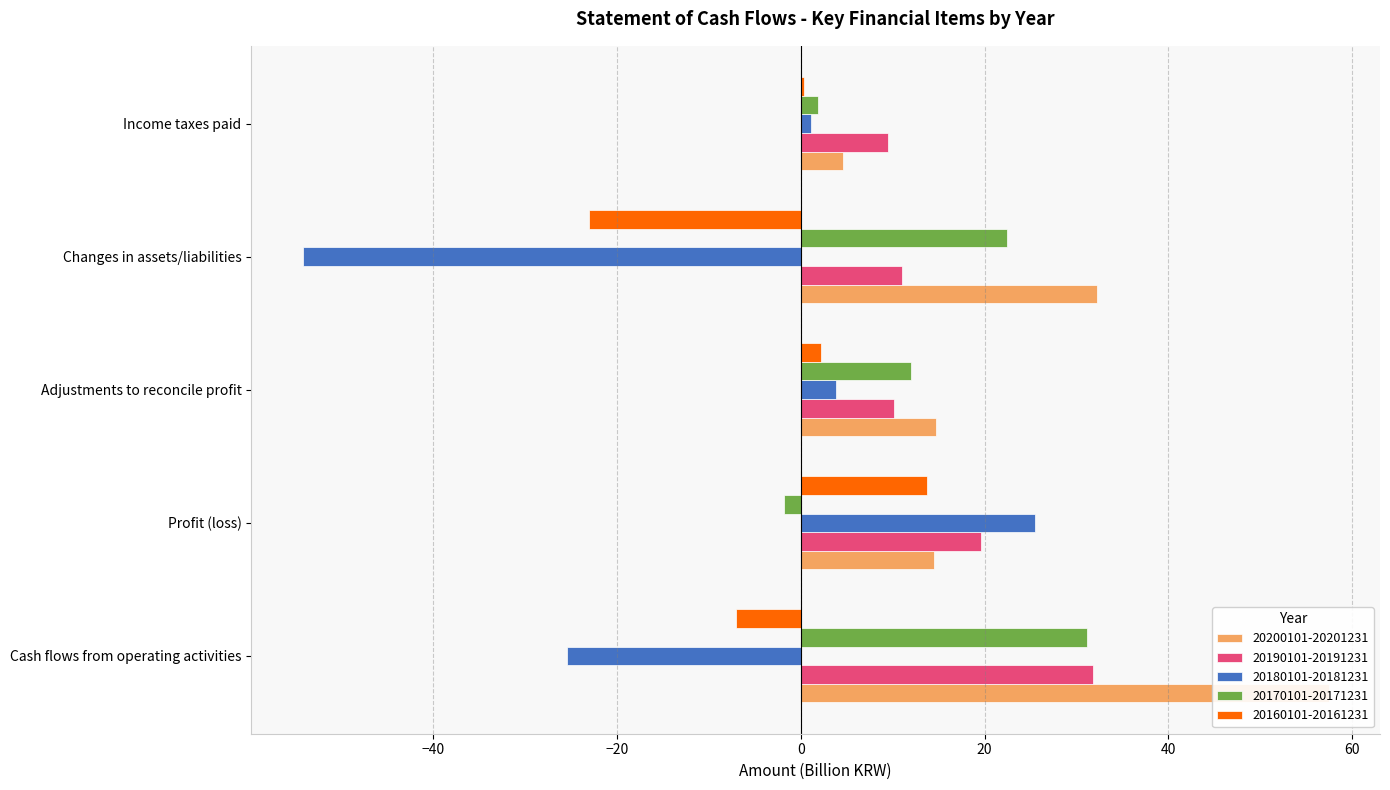

At how many categories does at least one series exceed -21?

5